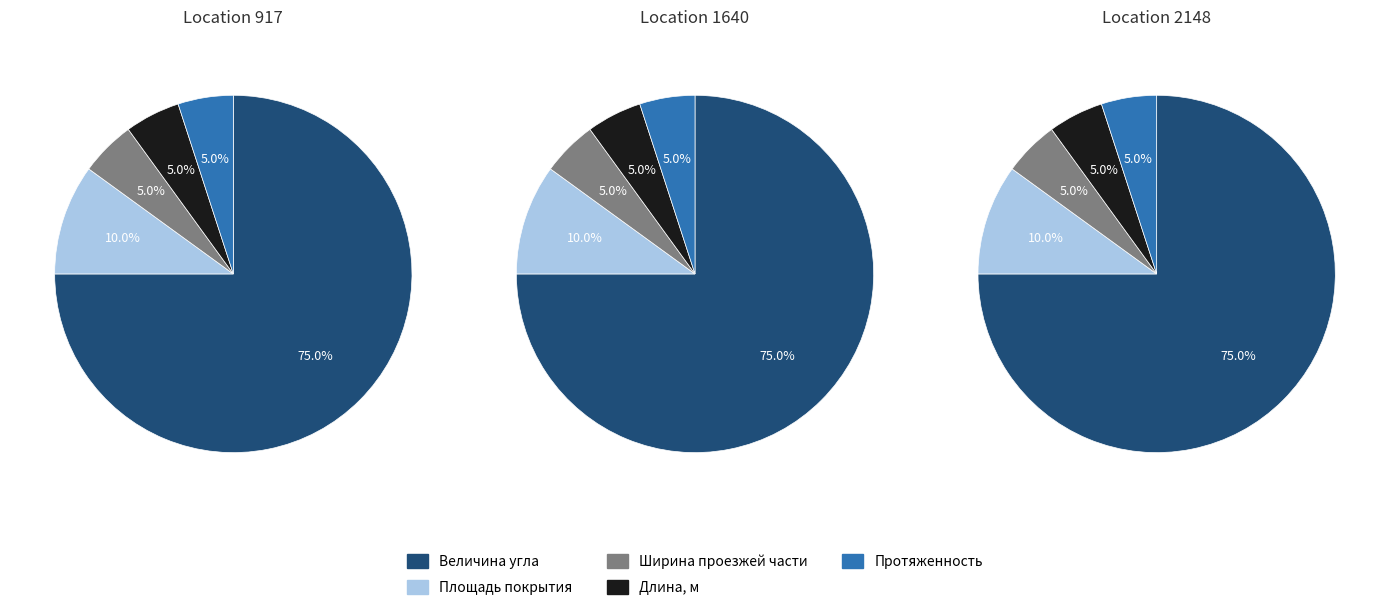

Which series has the largest range (max minus min)?

Location 917